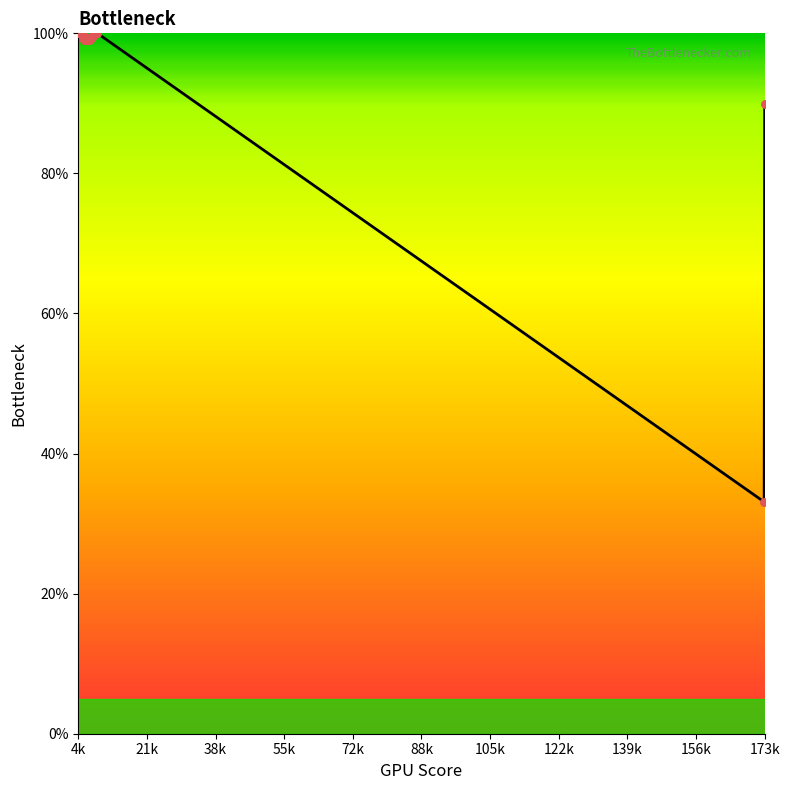

What is the difference between the maximum and minimum values?

66.9